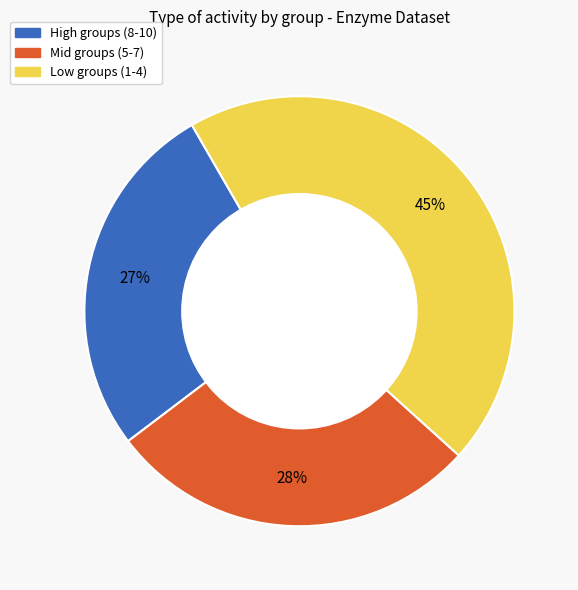

Is there a majority slice in this chart?

No